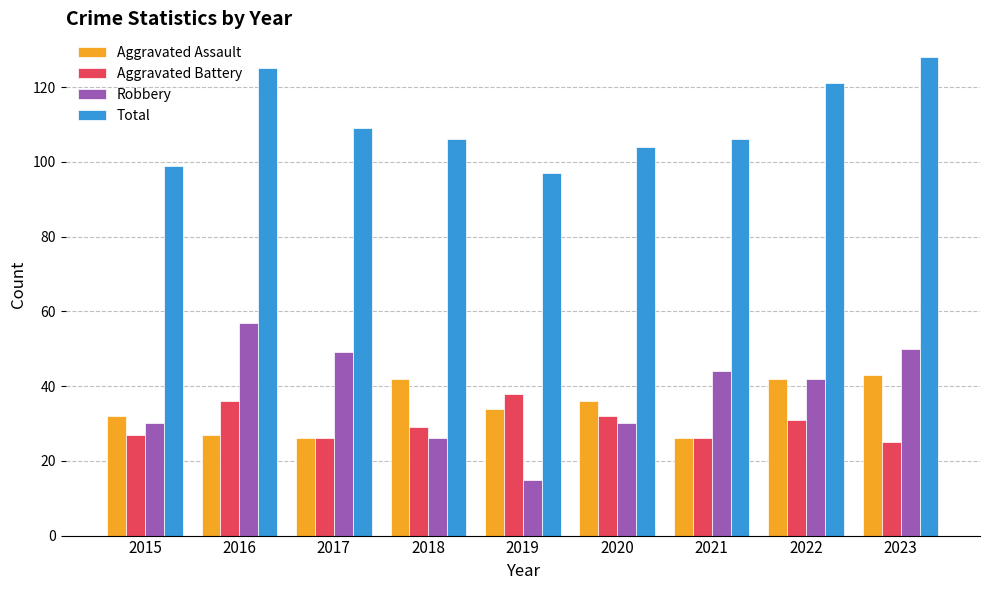

What is the spread (max minus min) of values at 2020?

74